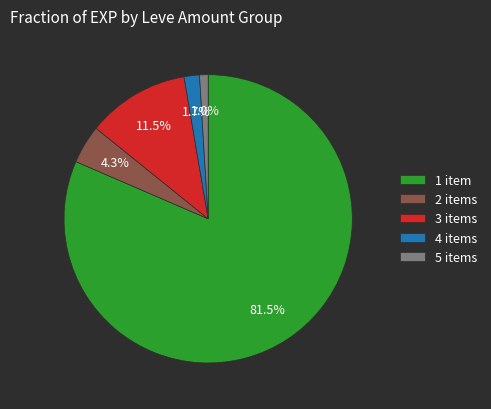

Which category has the biggest portion of the pie?

1 item